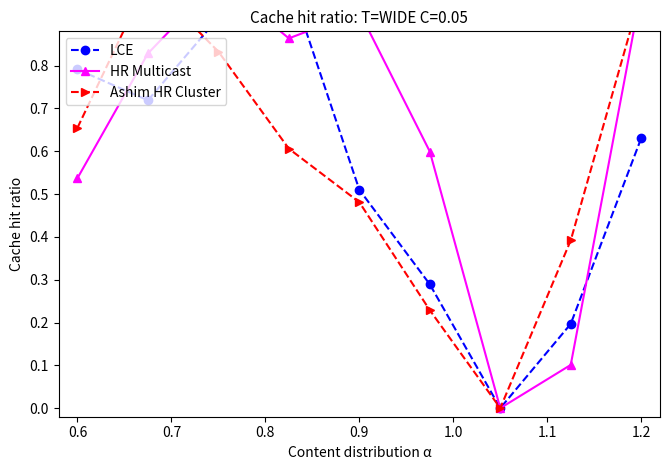

Where do Ashim HR Cluster and LCE first cross each other?

0.6 and 0.7